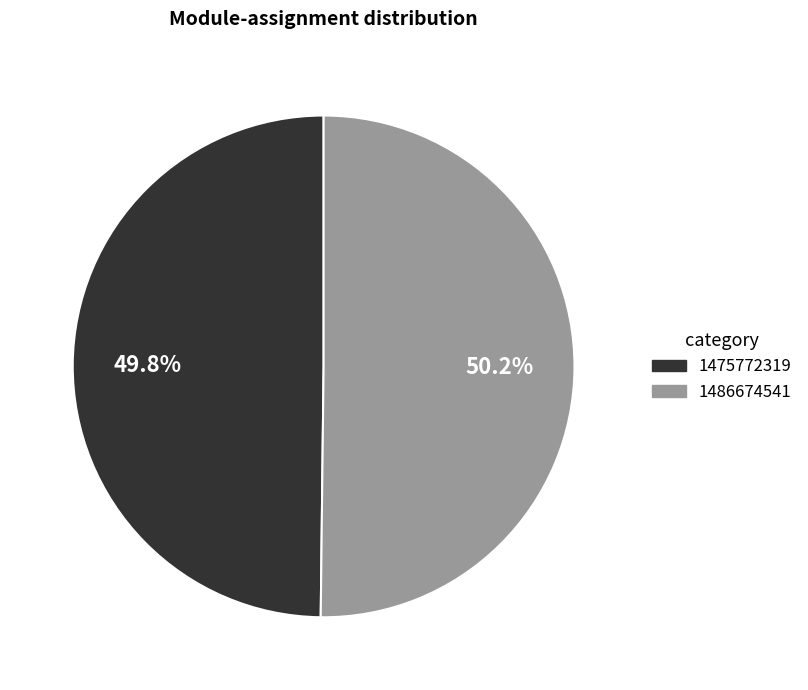

Count the number of slices in the pie.

2